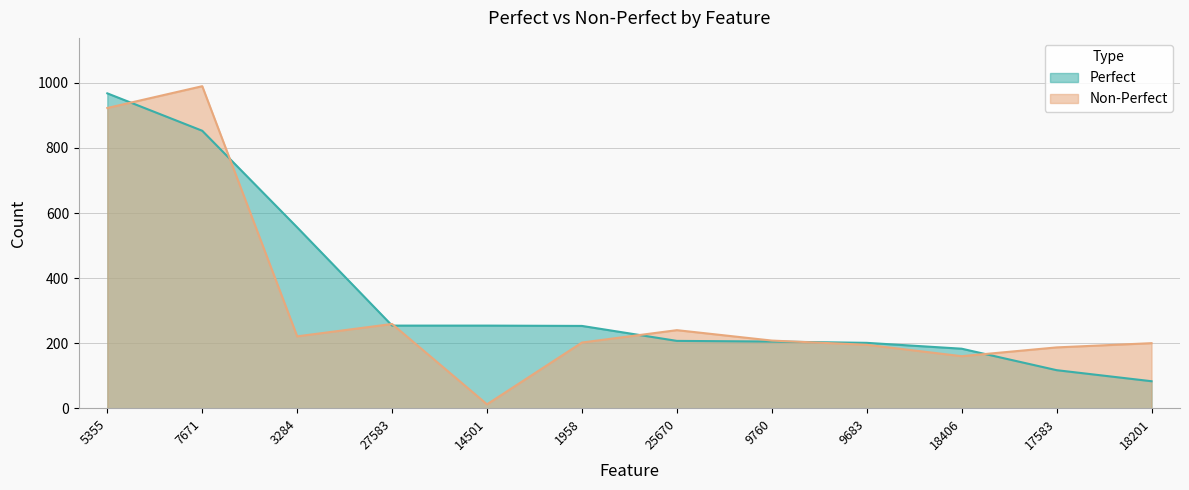

What is the label of the 1st point from the right?

18201